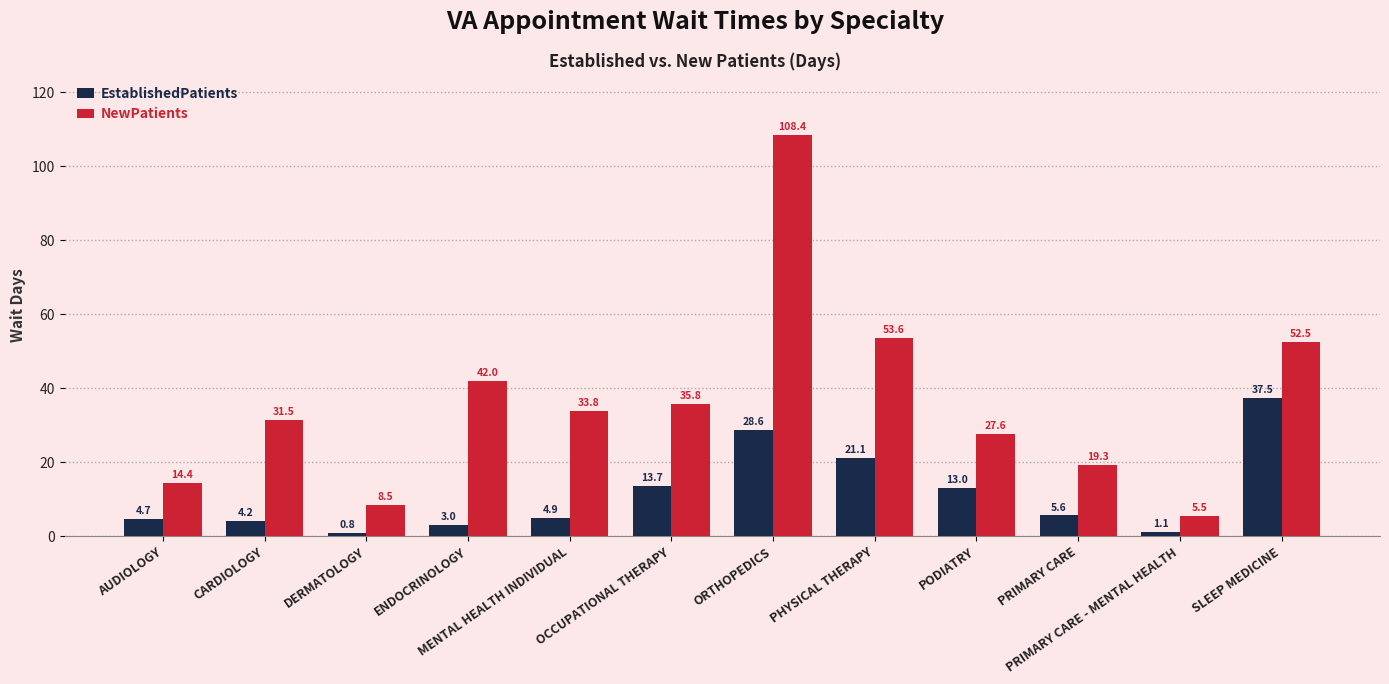

Between ORTHOPEDICS and PODIATRY, which series saw the biggest shift?

NewPatients